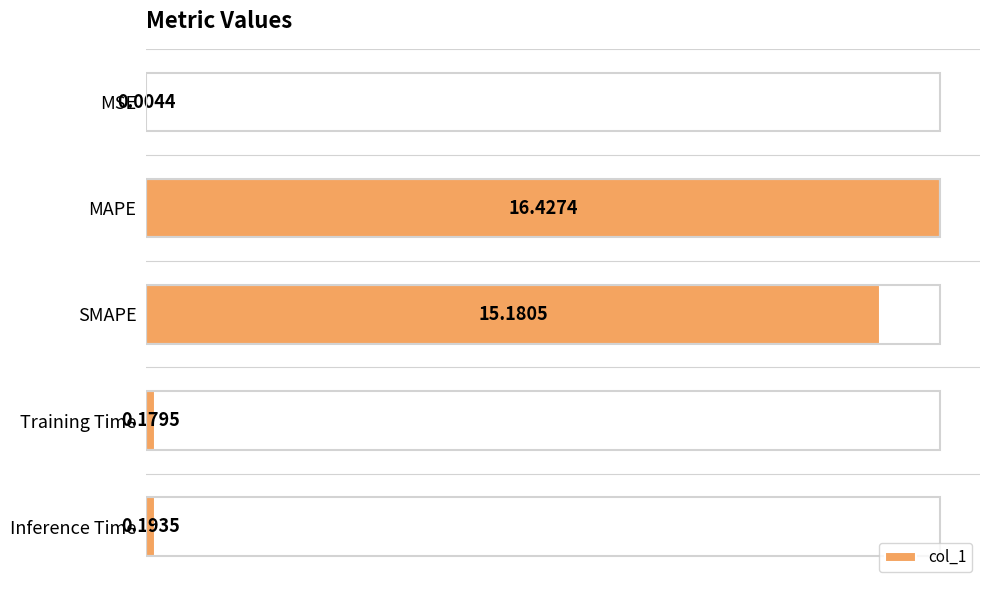

Are the bars horizontal?

Yes